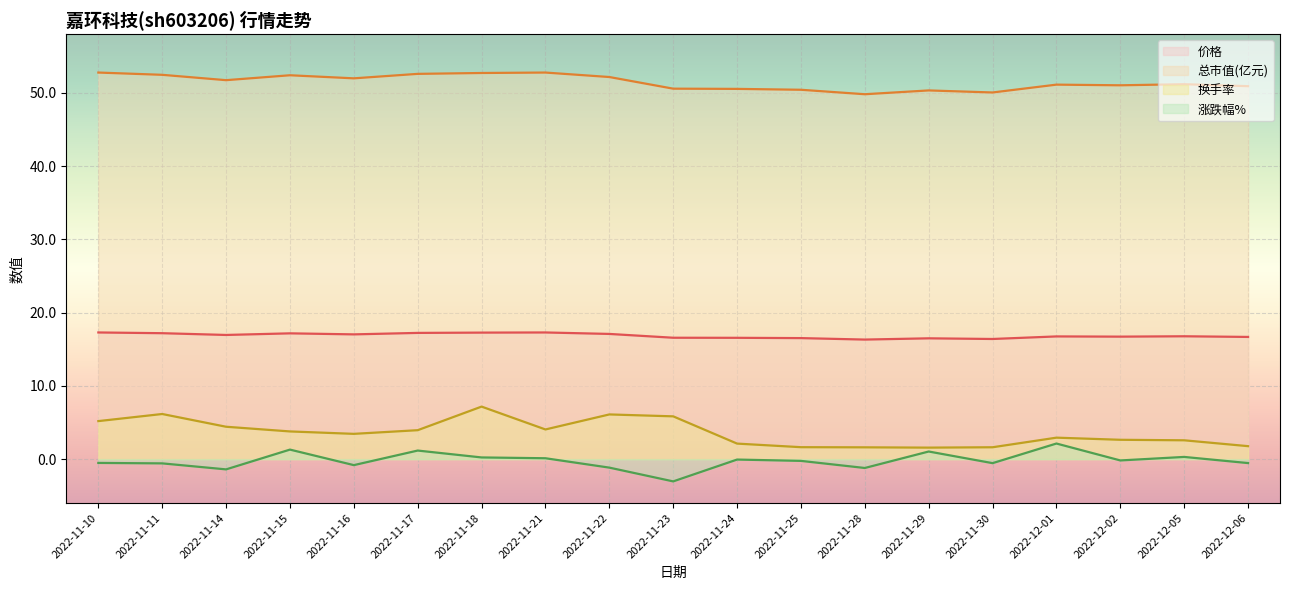

At which category does 换手率 reach its first local peak?

2022-11-11